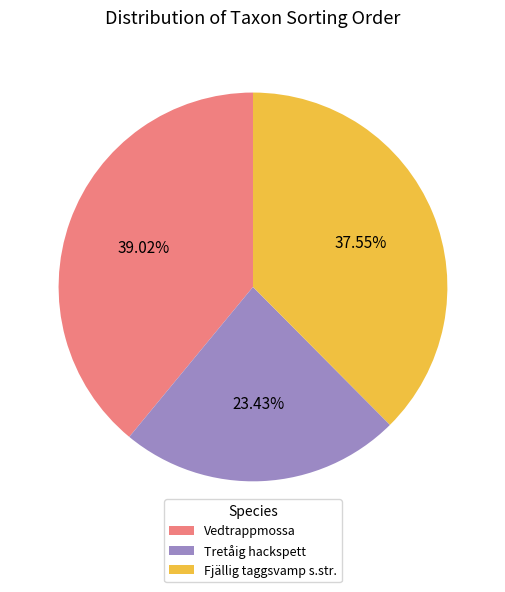

Is Fjällig taggsvamp s.str. the majority of the pie?

No